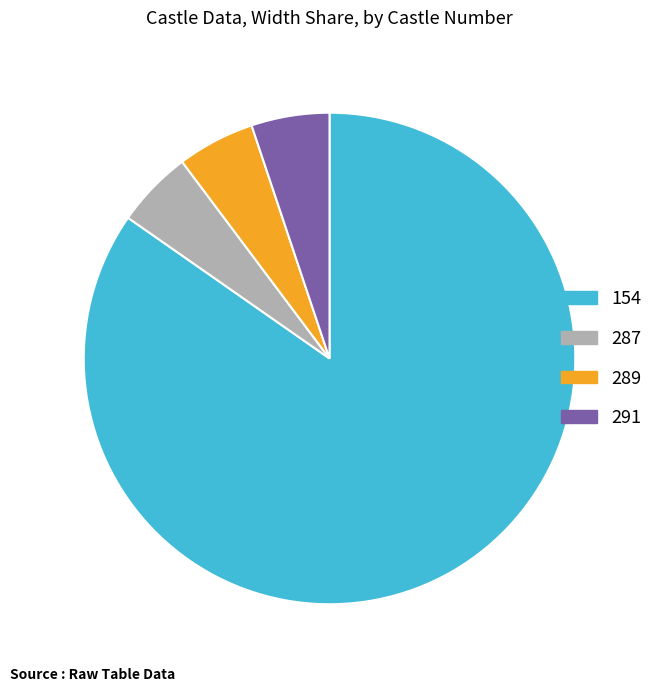

True or false: 289 accounts for 11% of the total.

False